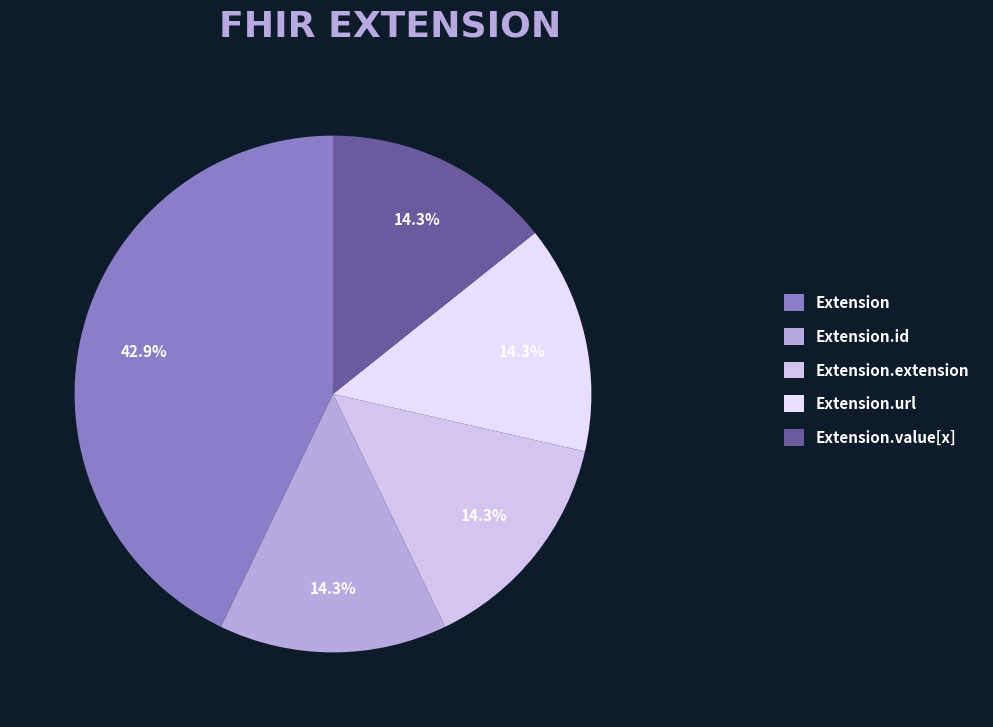

Which has a higher value, Extension.extension or Extension.id?

Extension.extension